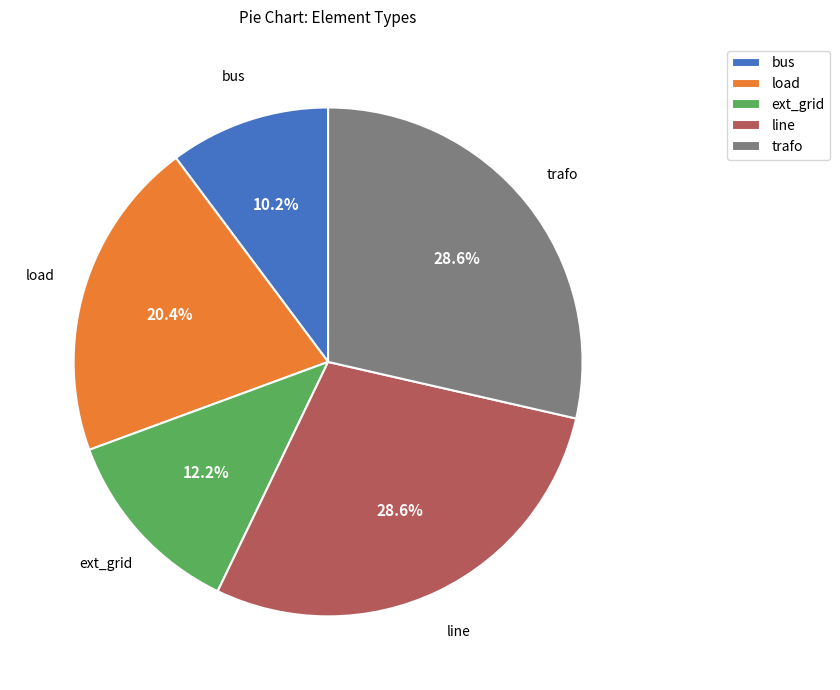

What portion of the pie excludes ext_grid?

87.8%